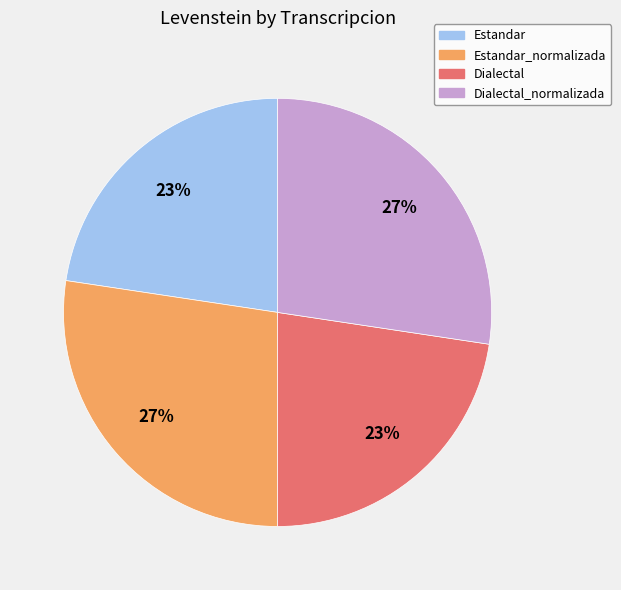

Approximately how many times larger is the value at Estandar_normalizada compared to Estandar?

1.2